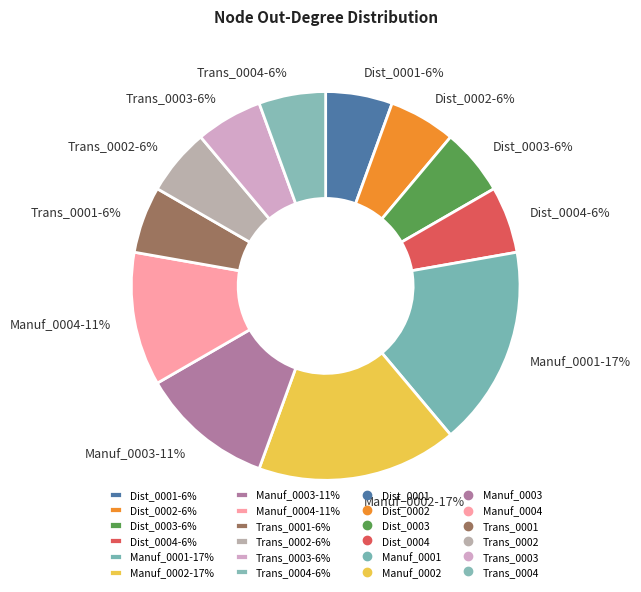

True or false: Dist_0003-6% accounts for 1% of the total.

False